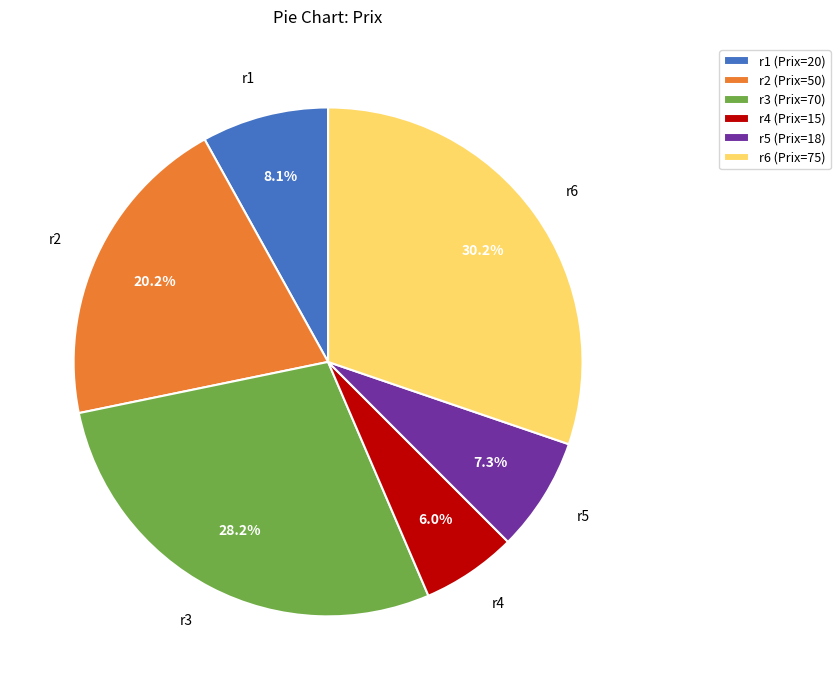

Does r4 represent more than half of the total?

No